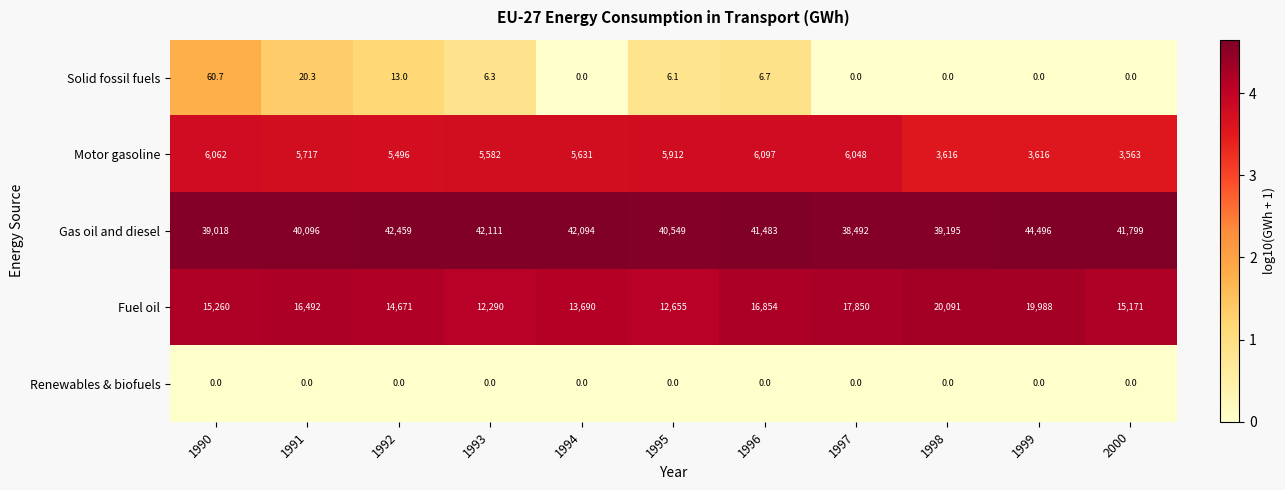

At which category is the sum across all series the highest?

1999